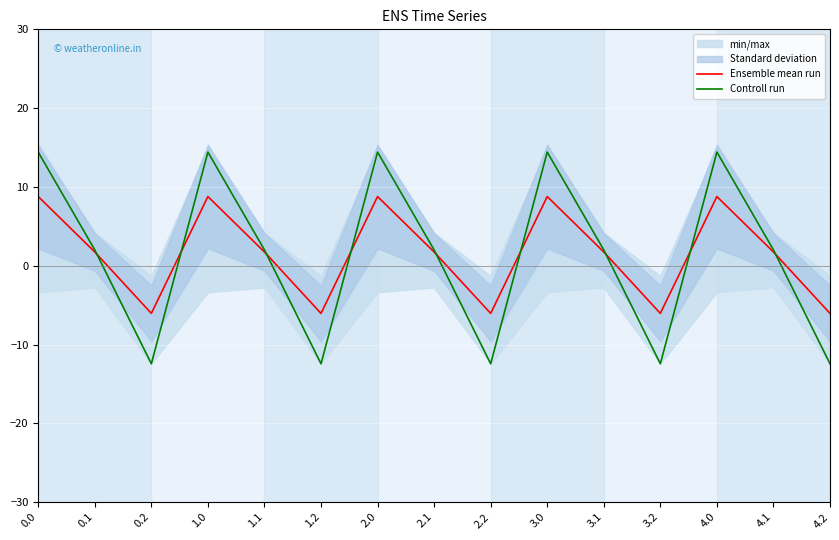

At which category does Ensemble mean run reach its first local valley?

0.2